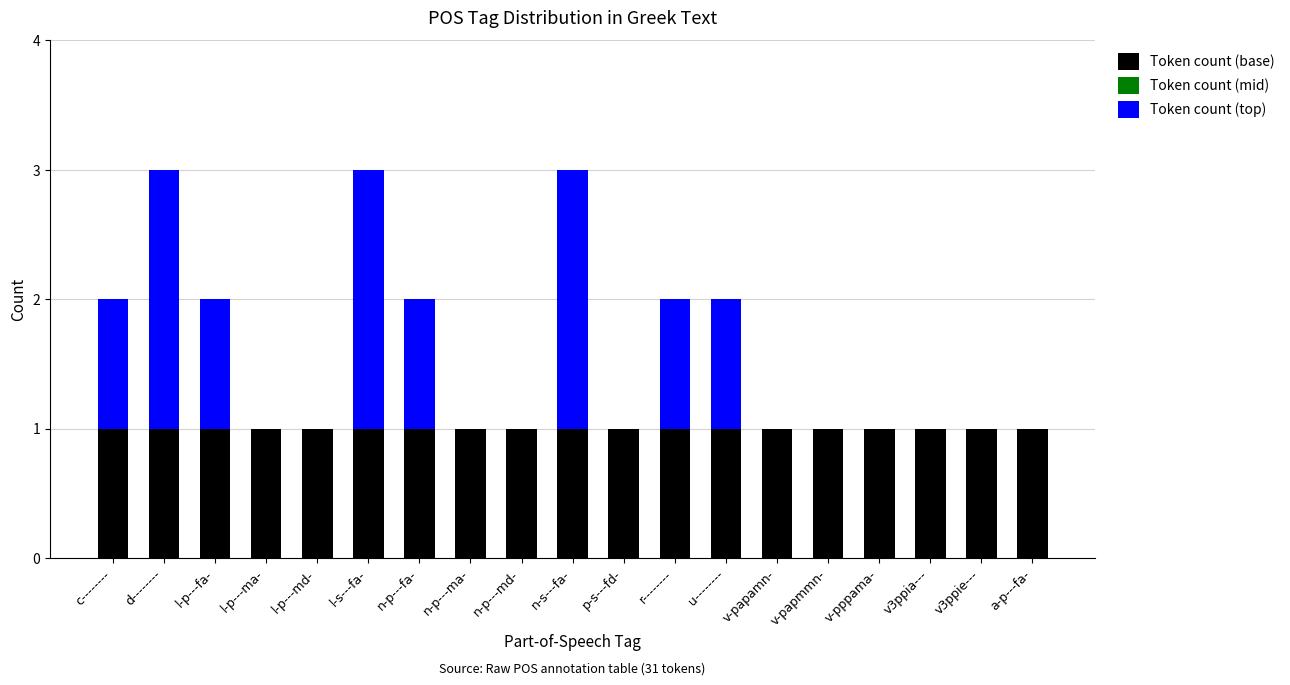

The Token count (base) series shows 0 at n-s---fa-. True or false?

False